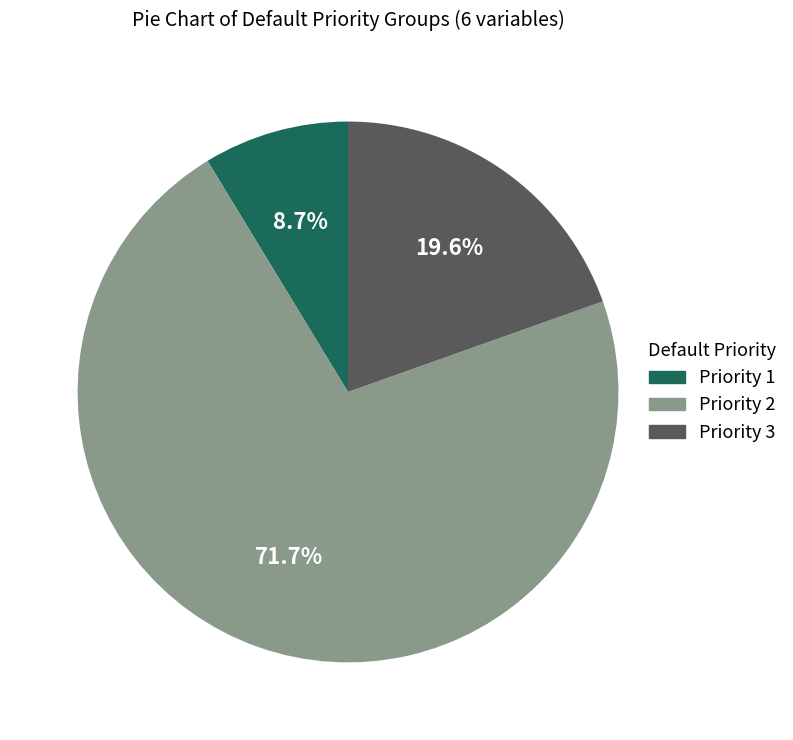

Does any single category account for the majority?

Yes